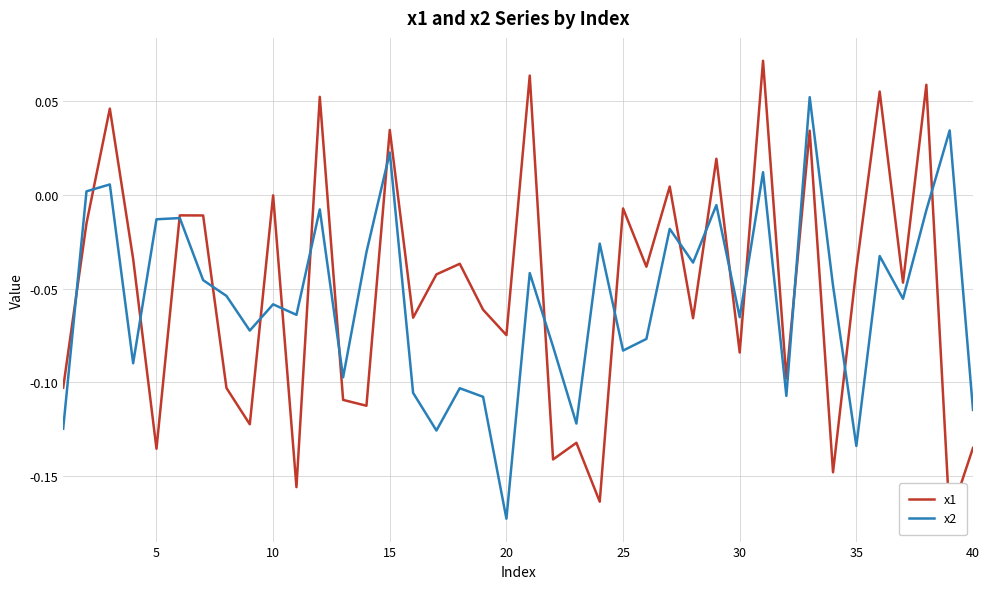

At how many categories does at least one series exceed 0?

12